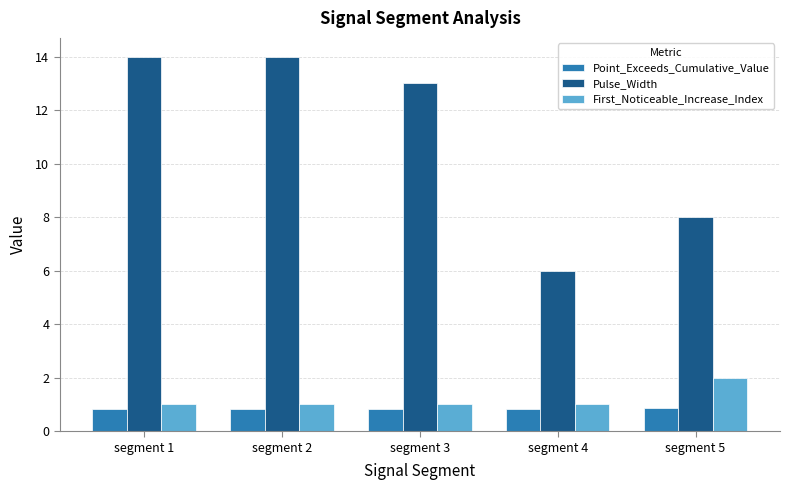

Between segment 1 and segment 4, which series saw the biggest shift?

Pulse_Width